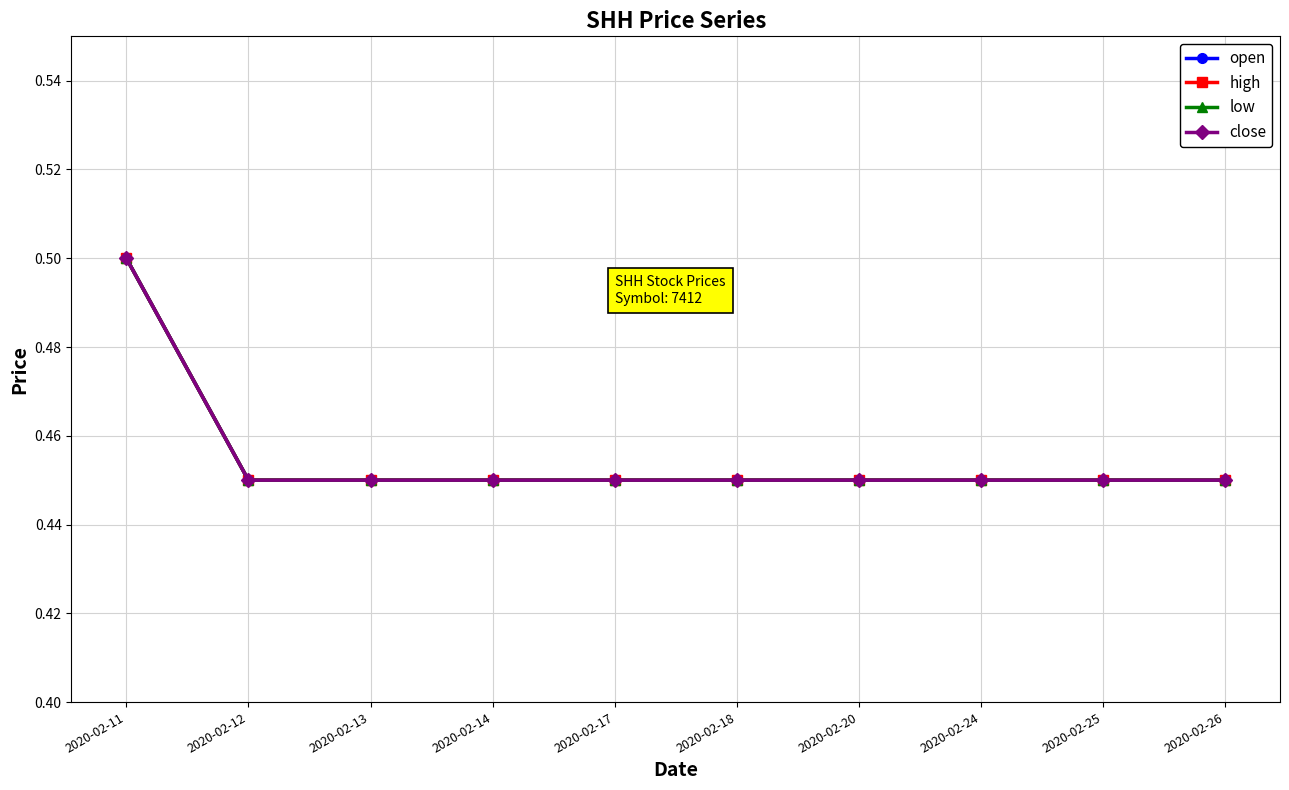

Is this an area chart (filled region under the line)?

No